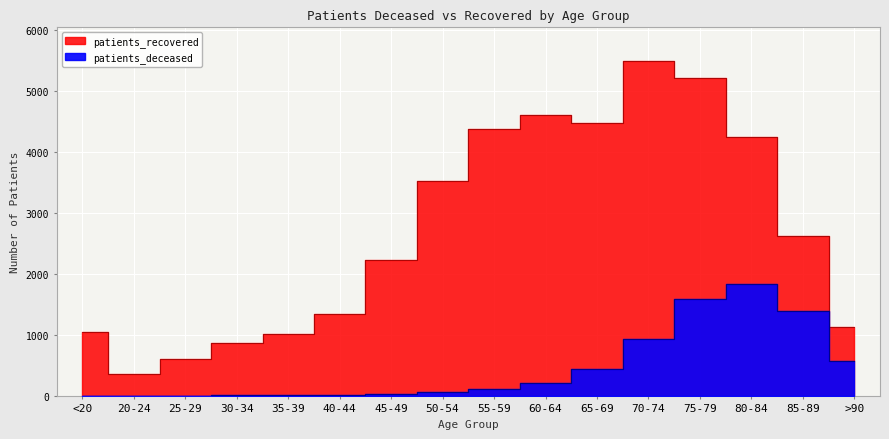

What is the greatest value displayed?

5500